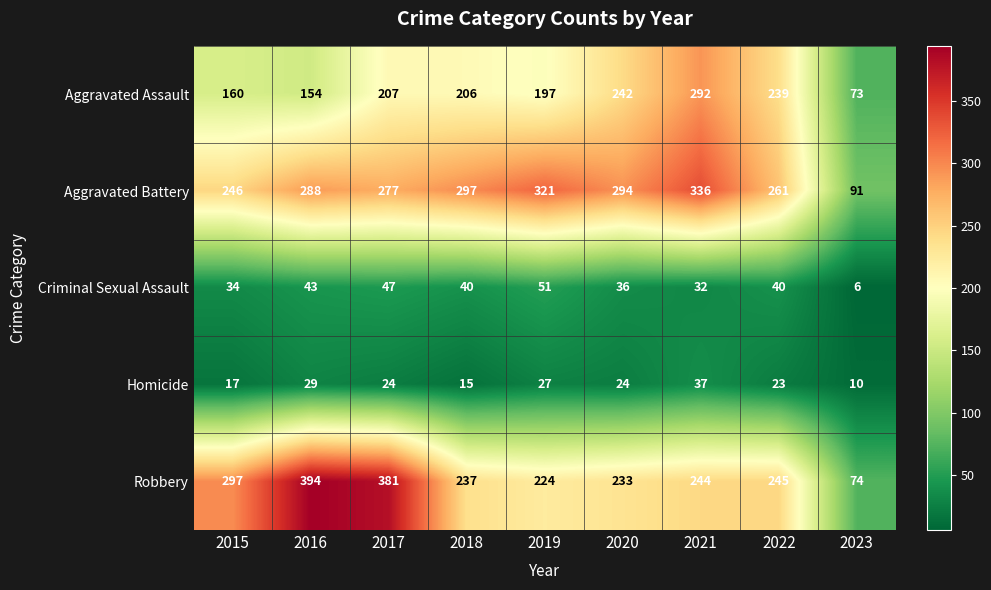

Which series has the largest total across all categories?

Aggravated Battery